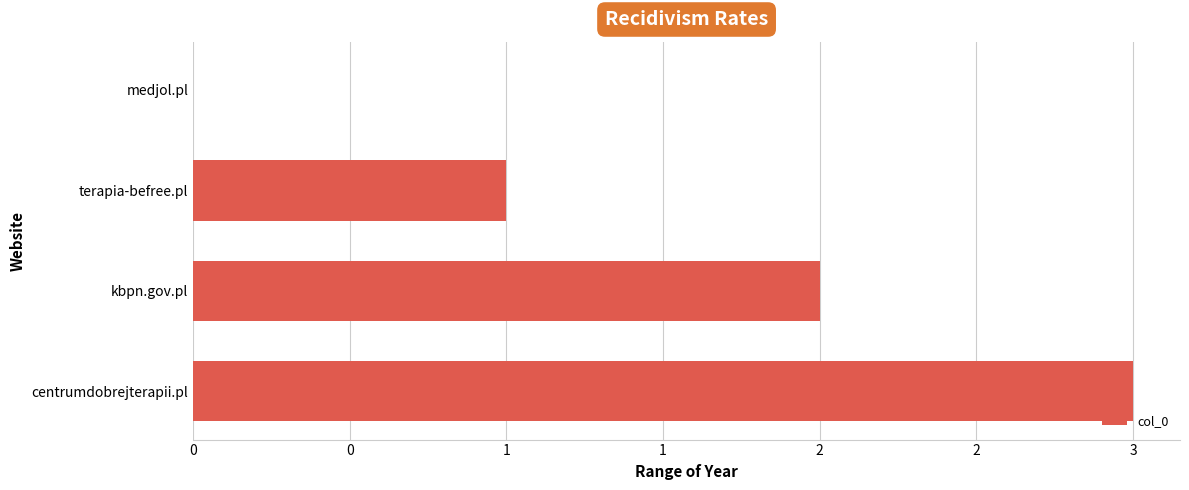

Are the bars horizontal?

Yes